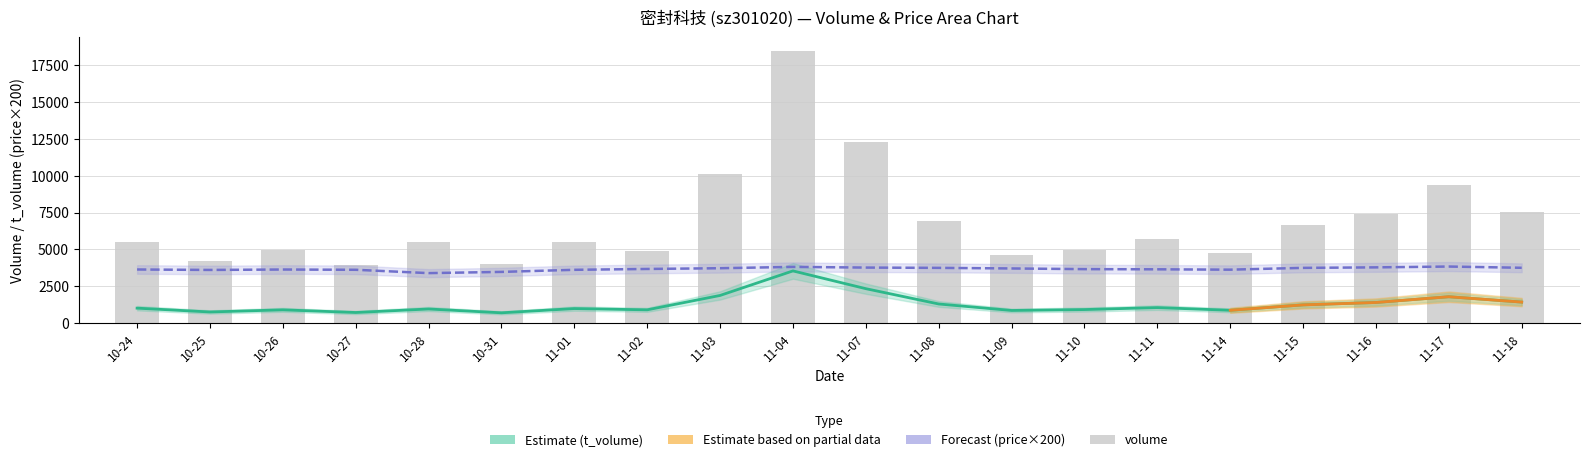

What is the difference between the maximum and minimum values in the t_volume series?

2844.0